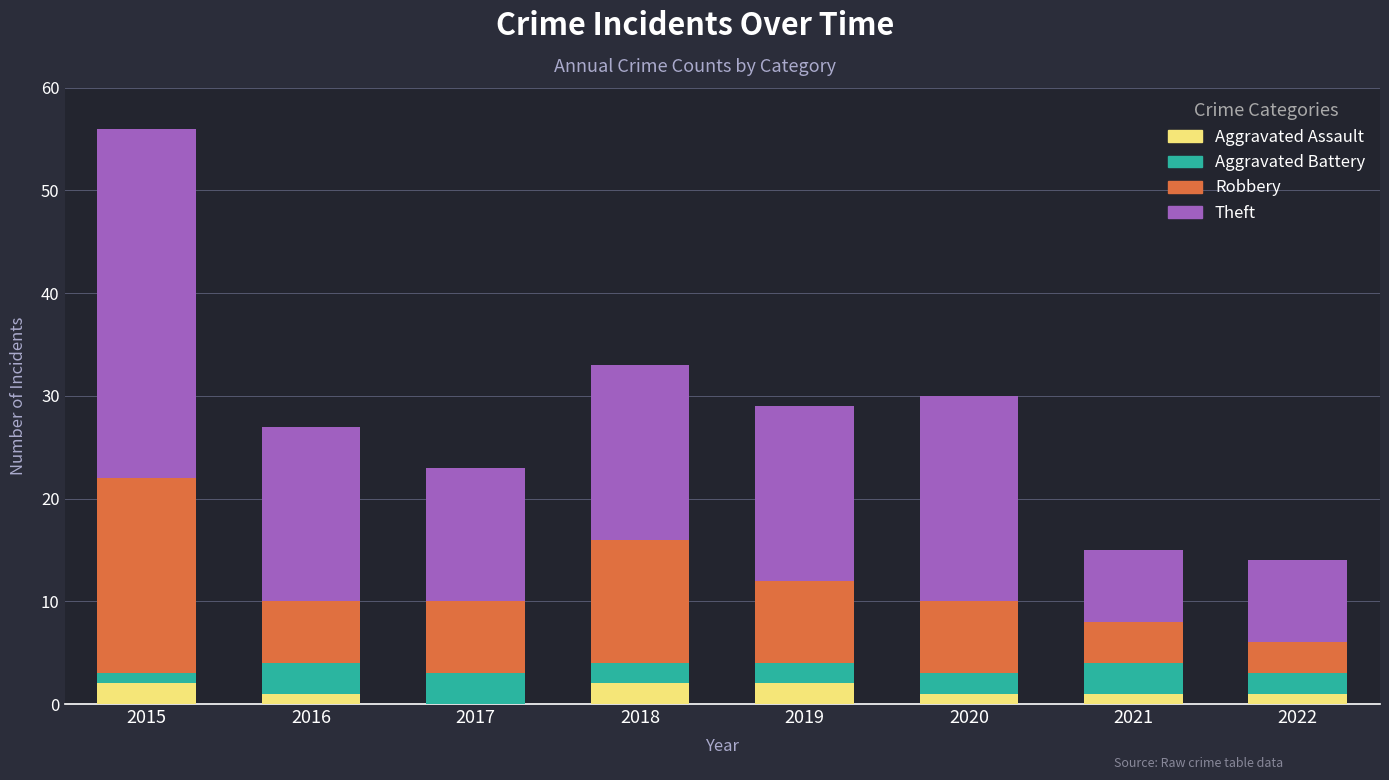

What are all the series names shown in the legend?

Aggravated Assault, Aggravated Battery, Robbery, Theft